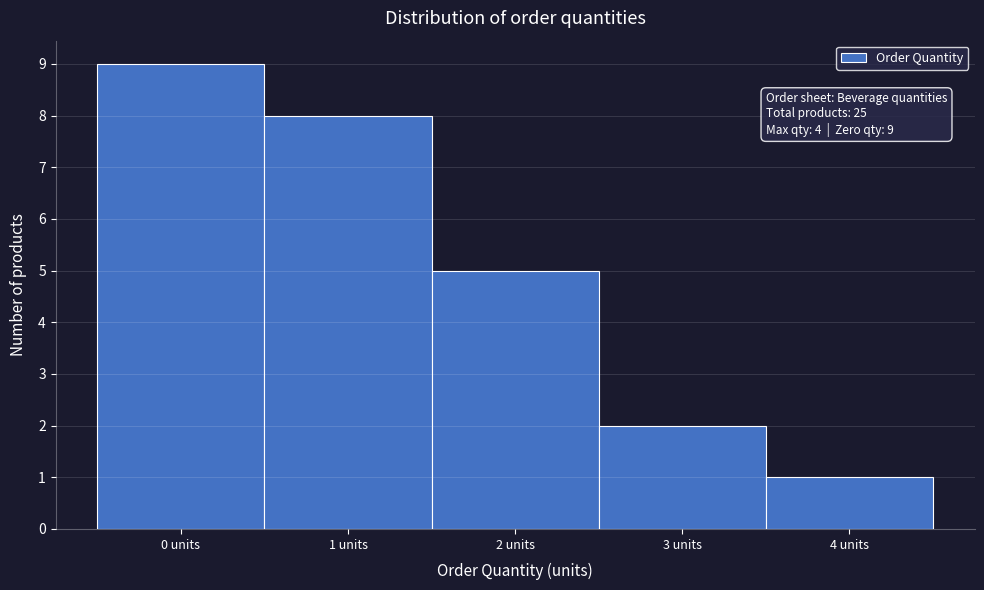

Which range on the x-axis has the tallest bar?

-0.5 to 0.5